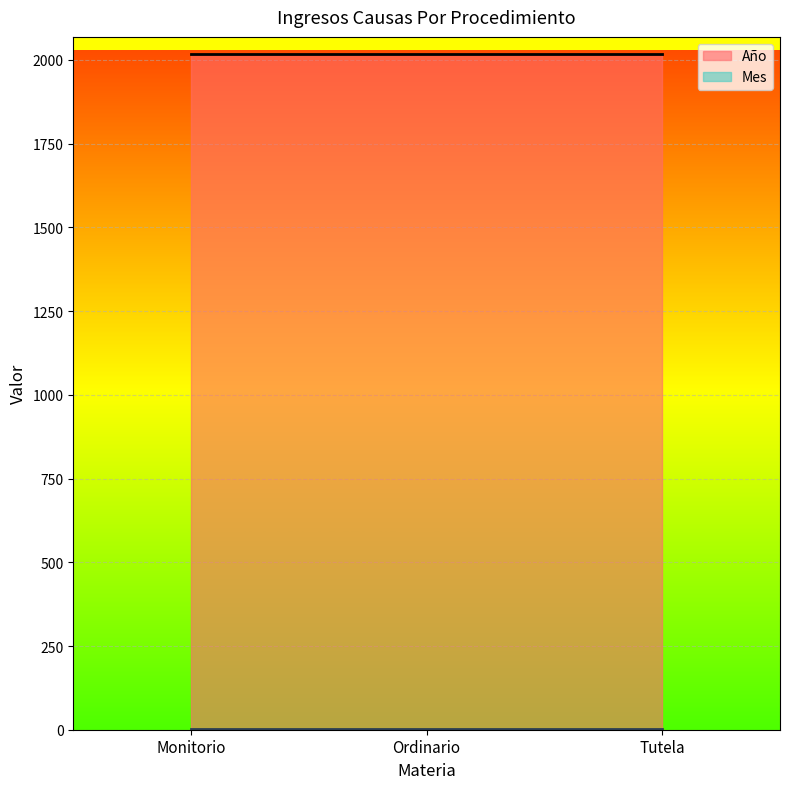

Which has a higher value, Tutela or Monitorio?

Tutela